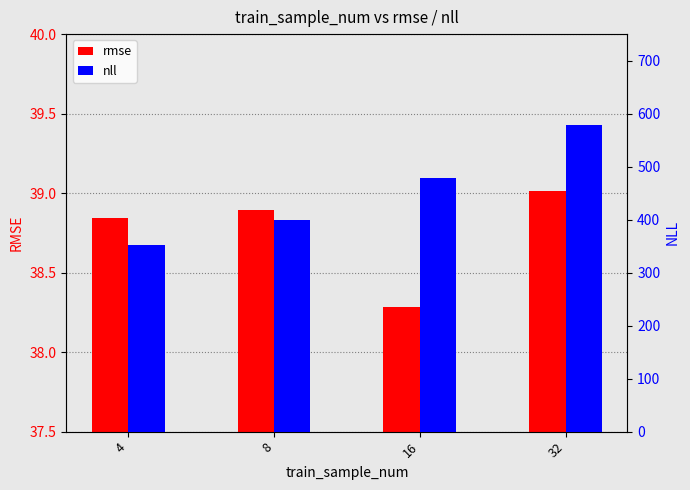

What is the difference between the maximum and second lowest values in the rmse series?

0.2